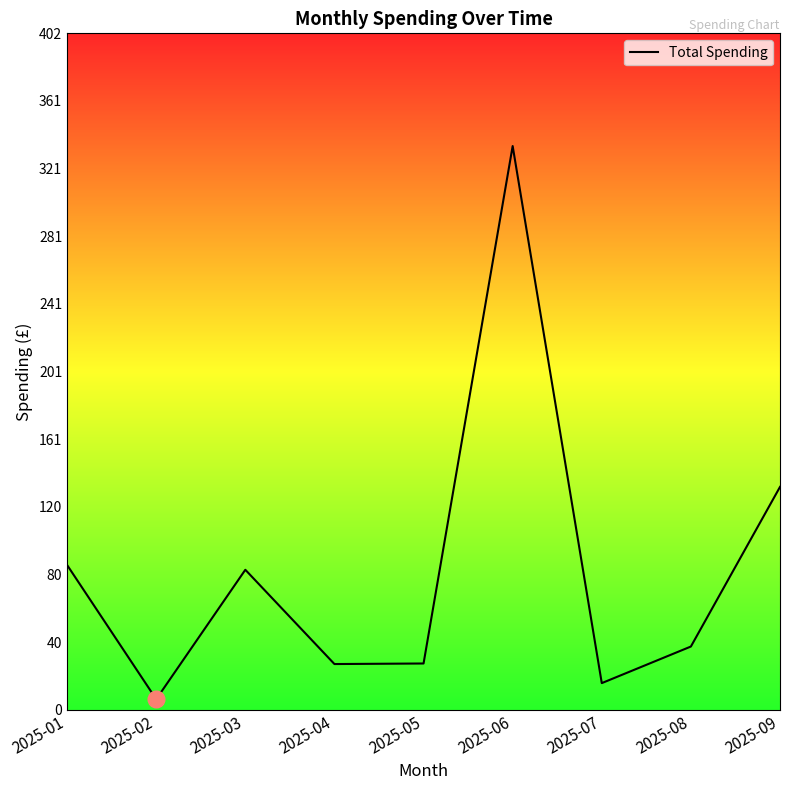

What is the sum of all values?

750.0